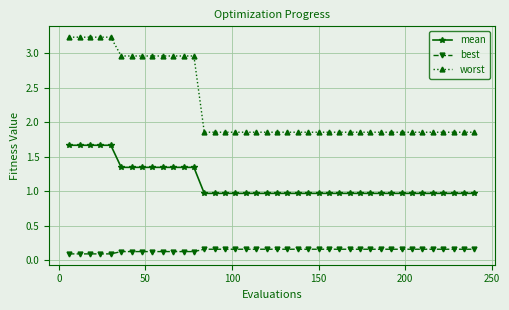

What is the maximum value shown in the chart?

3.2